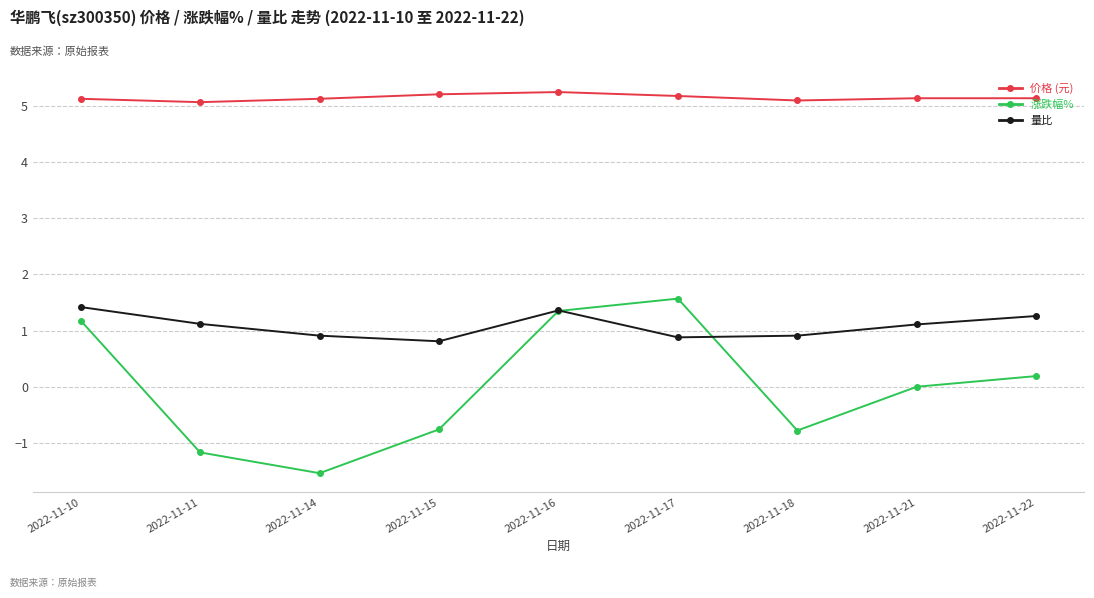

How many series are shown in this chart?

3